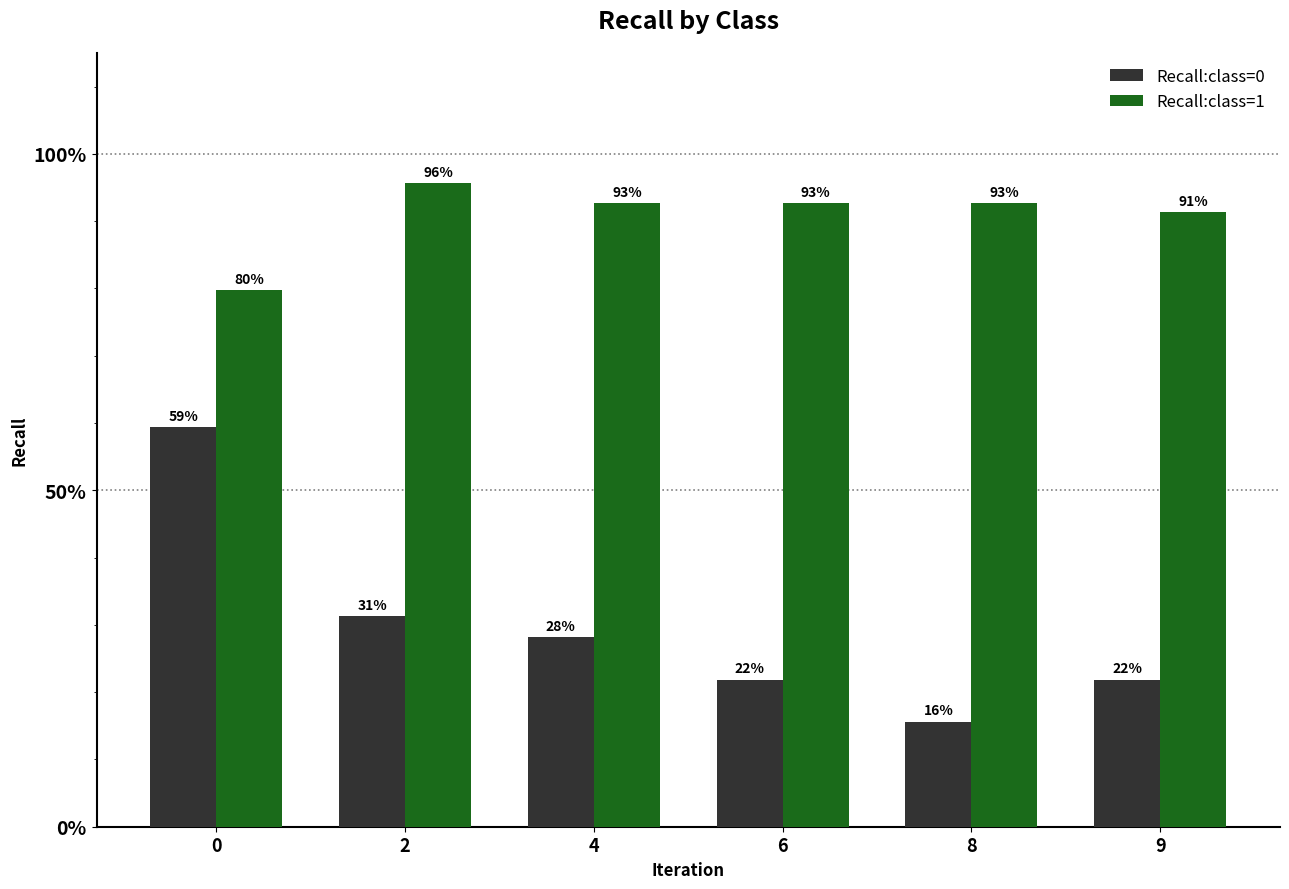

Is the value of Recall:class=0 at 4 greater than the value of Recall:class=1 at 8?

No